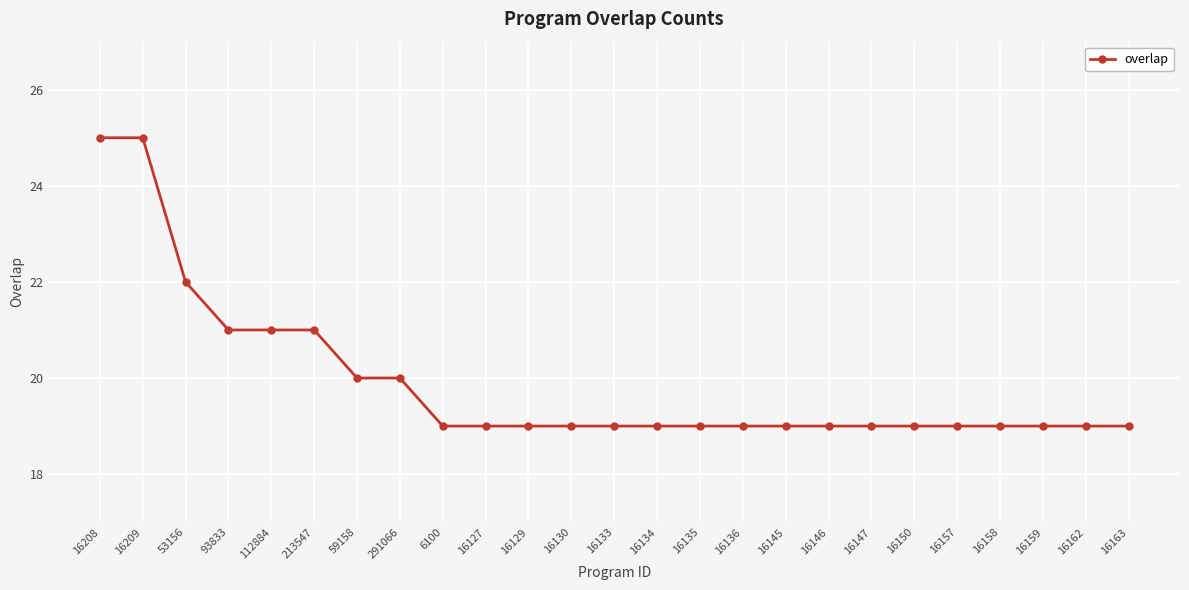

What is the ratio of the value at 16146 to the value at 16147?

1.0